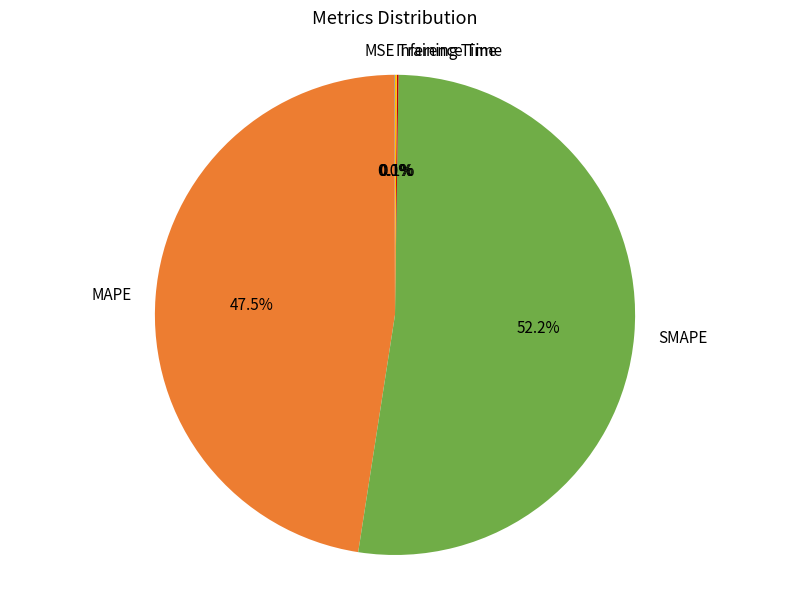

What is the largest slice in the pie chart?

SMAPE